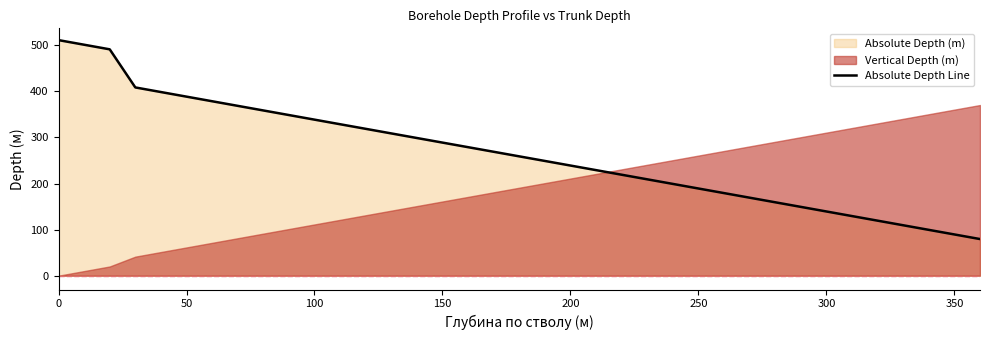

The value of Absolute Depth Line at 200 is 239.0. True or false?

True